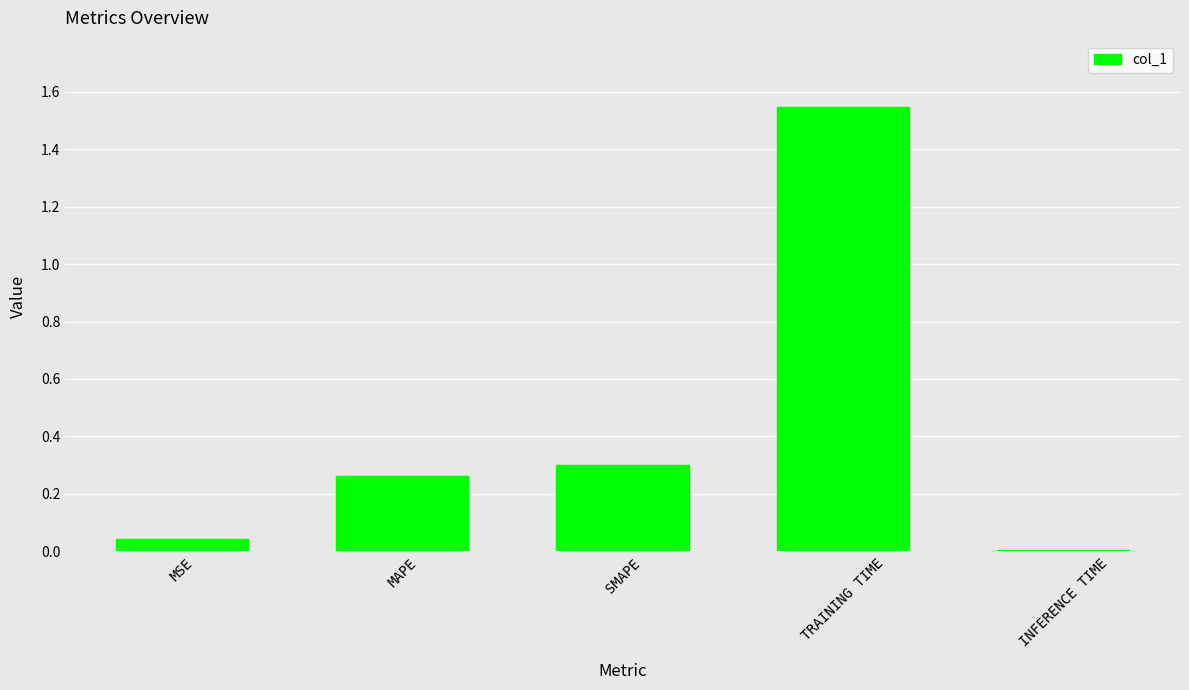

List the labels in order of value, largest first.

TRAINING TIME, SMAPE, MAPE, MSE, INFERENCE TIME